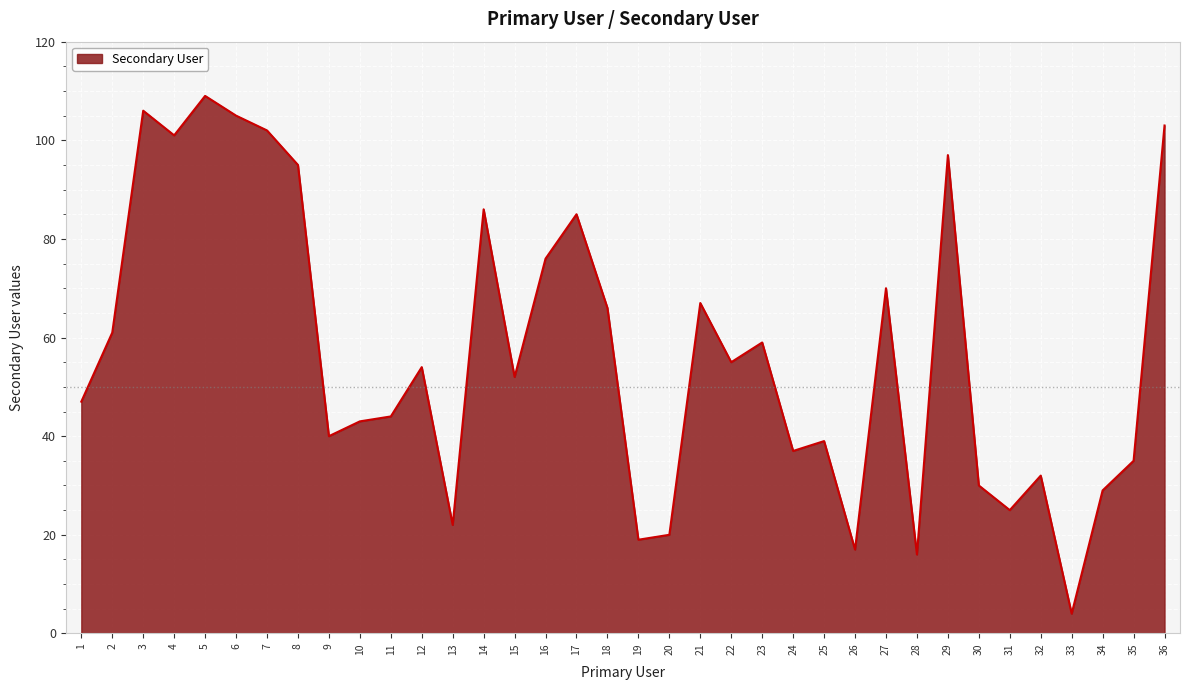

Does the chart have visible grid lines?

Yes